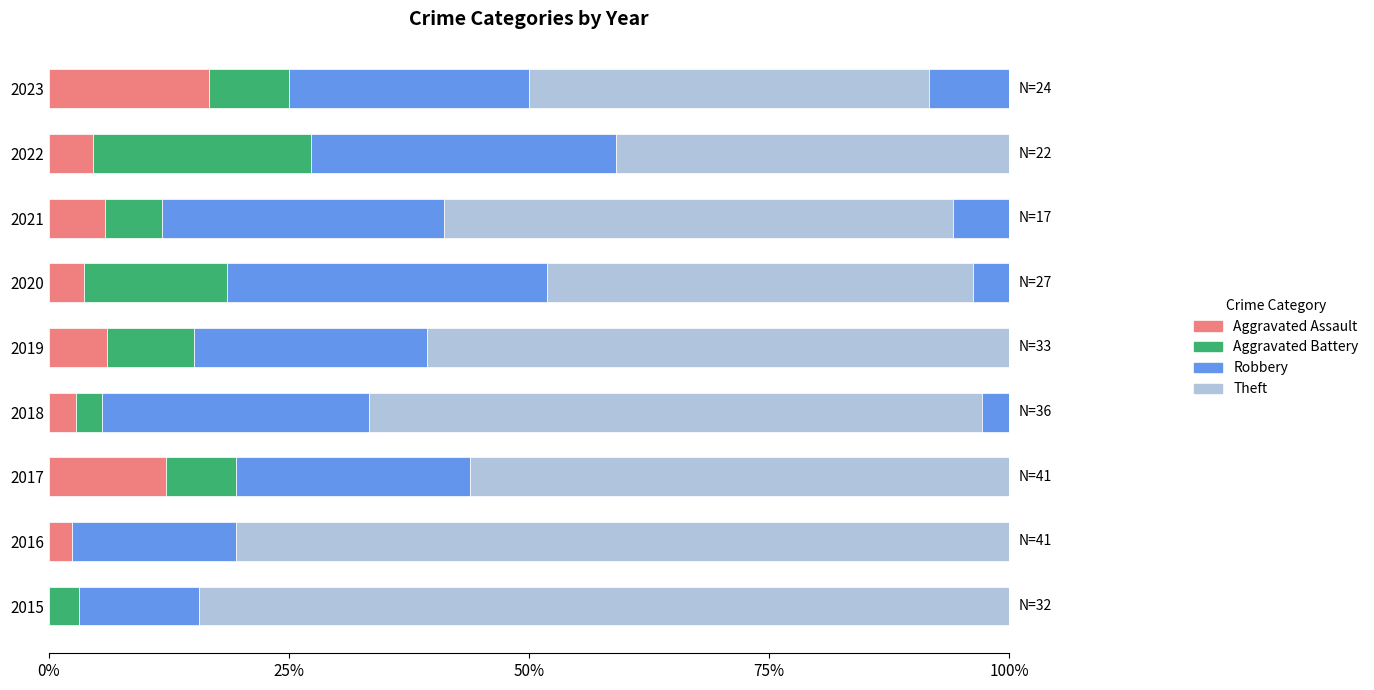

The value of Robbery at 2017 is 24.4. True or false?

True